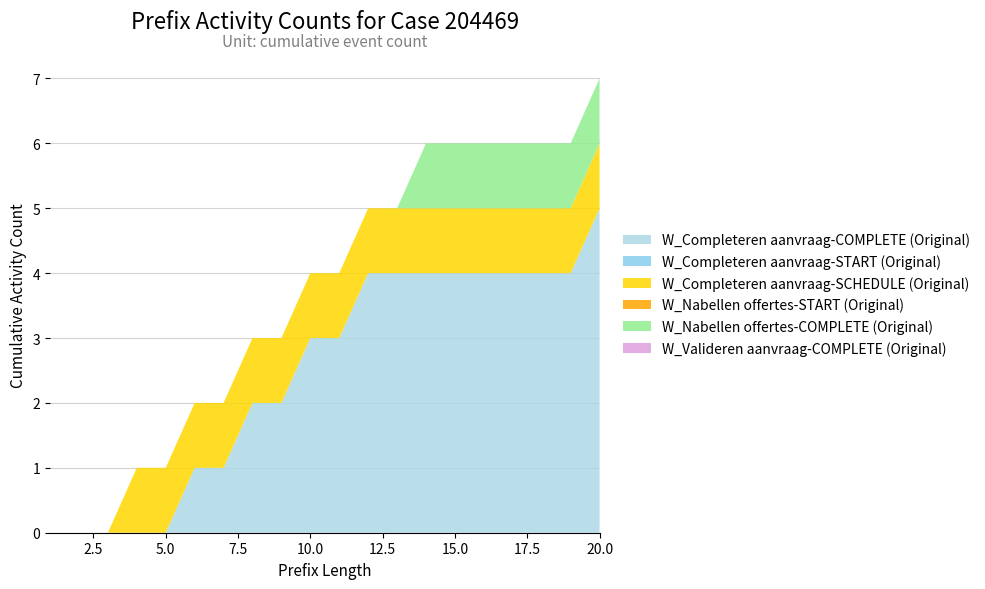

Reading left to right, transcribe all the data shown in this chart.

W_Completeren aanvraag-COMPLETE (Original): 1=0	2=0	3=0	4=0	5=0	6=1	7=1	8=2	9=2	10=3	11=3	12=4	13=4	14=4	15=4	16=4	17=4	18=4	19=4	20=5
W_Completeren aanvraag-START (Original): 1=0	2=0	3=0	4=0	5=0	6=0	7=0	8=0	9=0	10=0	11=0	12=0	13=0	14=0	15=0	16=0	17=0	18=0	19=0	20=0
W_Completeren aanvraag-SCHEDULE (Original): 1=0	2=0	3=0	4=1	5=1	6=1	7=1	8=1	9=1	10=1	11=1	12=1	13=1	14=1	15=1	16=1	17=1	18=1	19=1	20=1
W_Nabellen offertes-START (Original): 1=0	2=0	3=0	4=0	5=0	6=0	7=0	8=0	9=0	10=0	11=0	12=0	13=0	14=0	15=0	16=0	17=0	18=0	19=0	20=0
W_Nabellen offertes-COMPLETE (Original): 1=0	2=0	3=0	4=0	5=0	6=0	7=0	8=0	9=0	10=0	11=0	12=0	13=0	14=1	15=1	16=1	17=1	18=1	19=1	20=1
W_Valideren aanvraag-COMPLETE (Original): 1=0	2=0	3=0	4=0	5=0	6=0	7=0	8=0	9=0	10=0	11=0	12=0	13=0	14=0	15=0	16=0	17=0	18=0	19=0	20=0